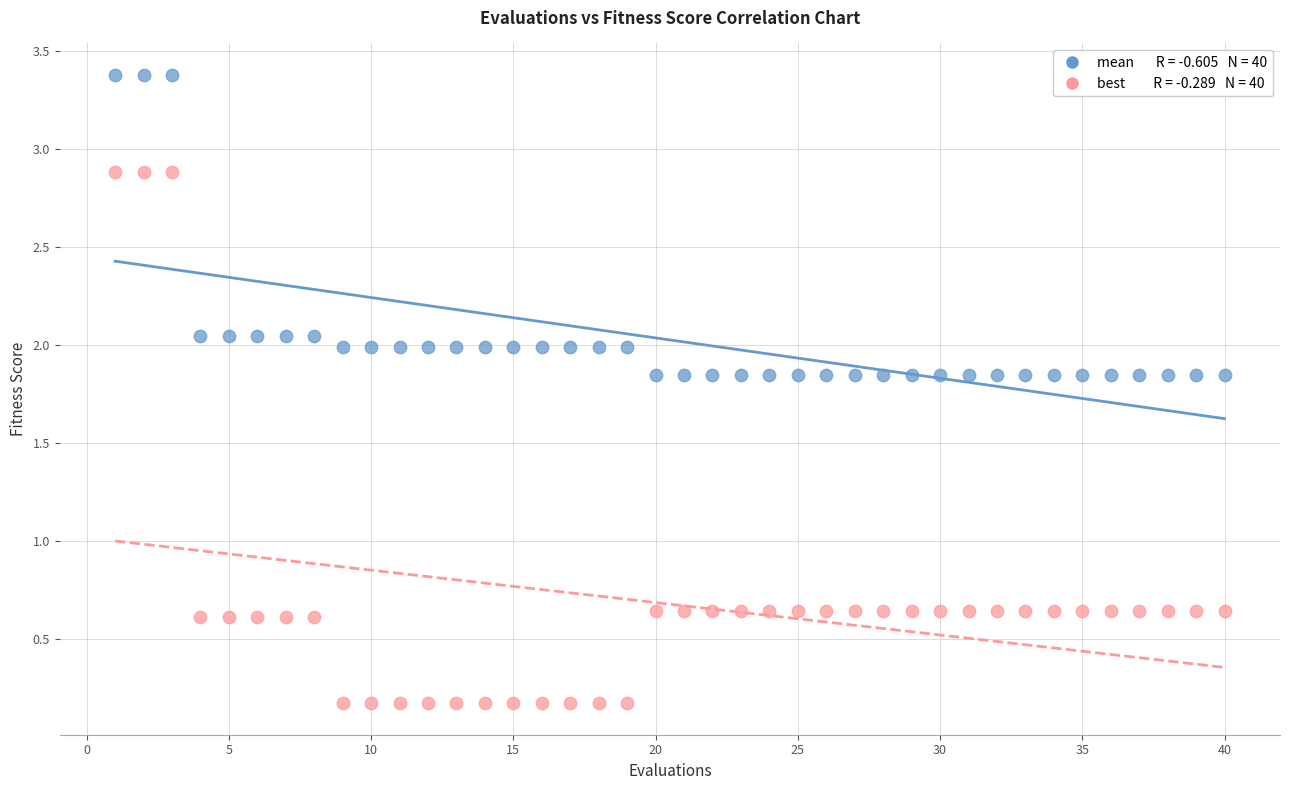

Across all data points, what is the range of X values (max minus min)?

39.0